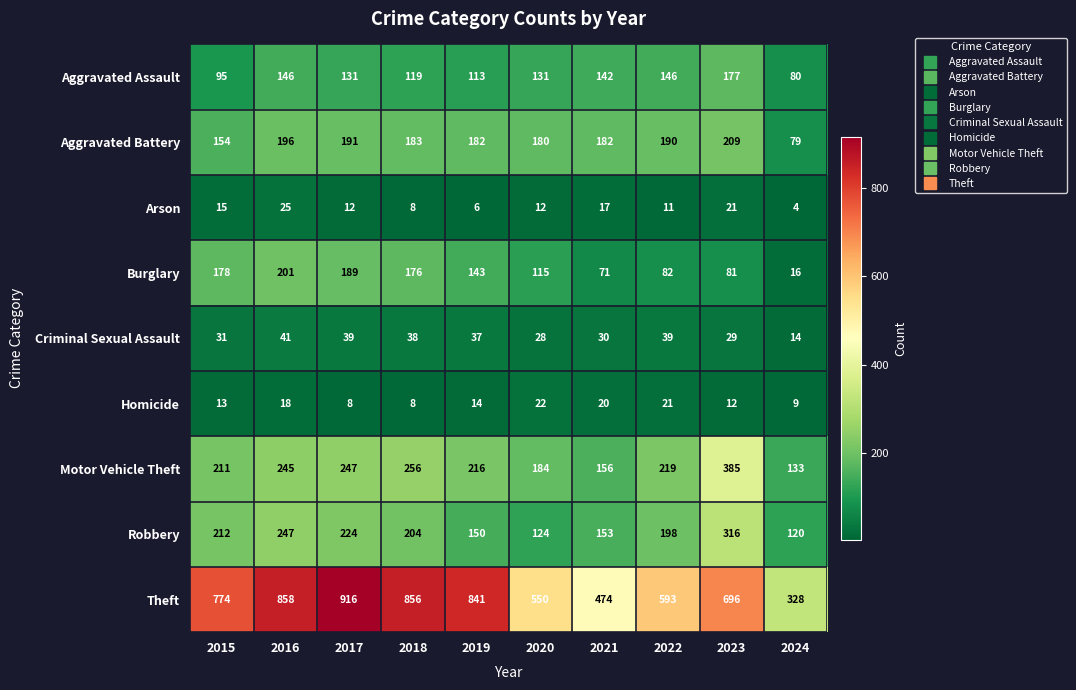

Is it true that Burglary equals 178 at 2020?

False